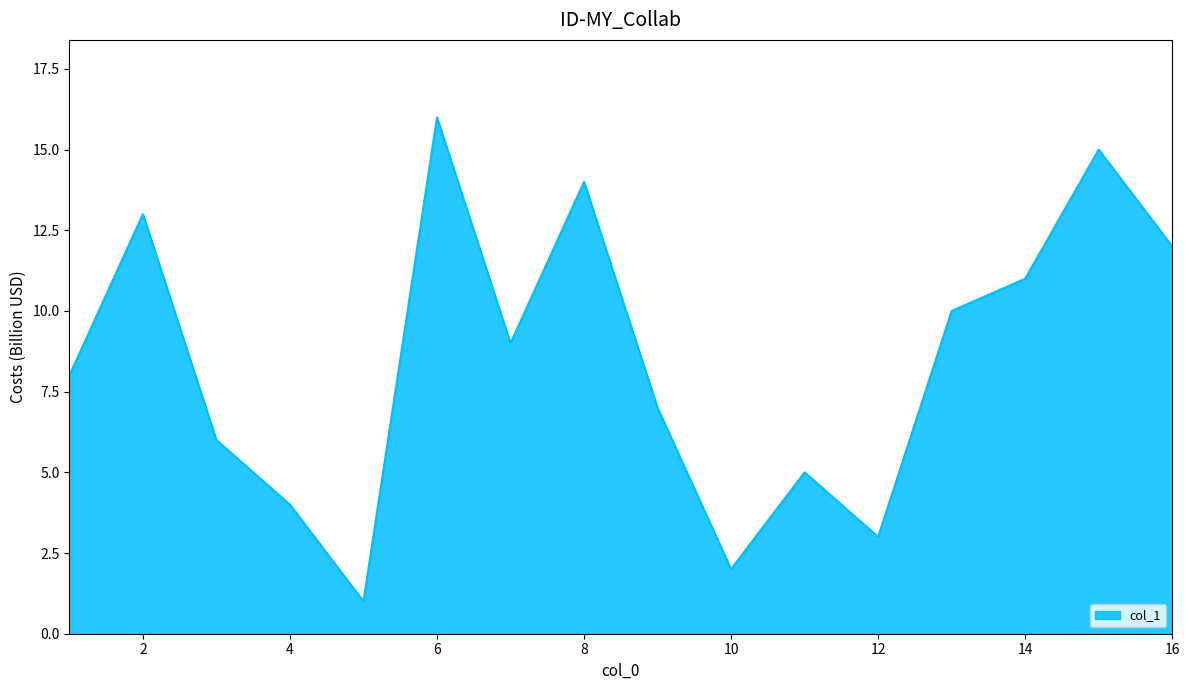

What is the greatest value displayed?

16